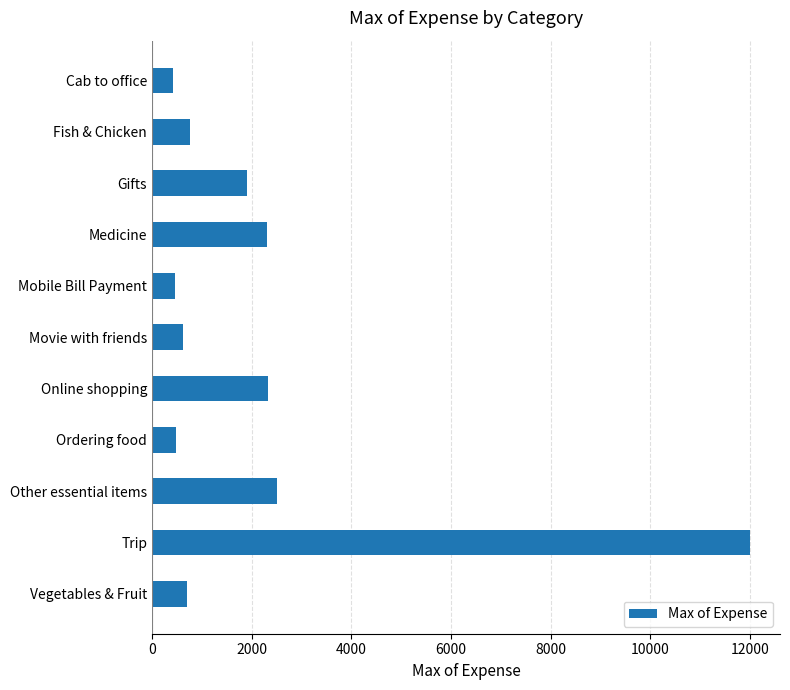

How many data points are less than 760?

5